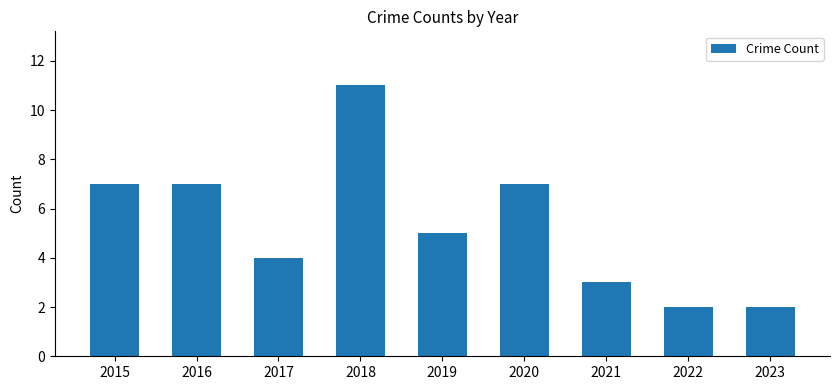

What is the change in value from 2016 to 2017?

-3